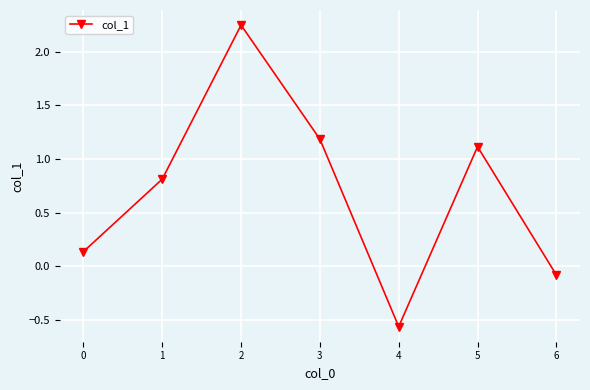

What is the difference between the maximum and second lowest values?

2.3